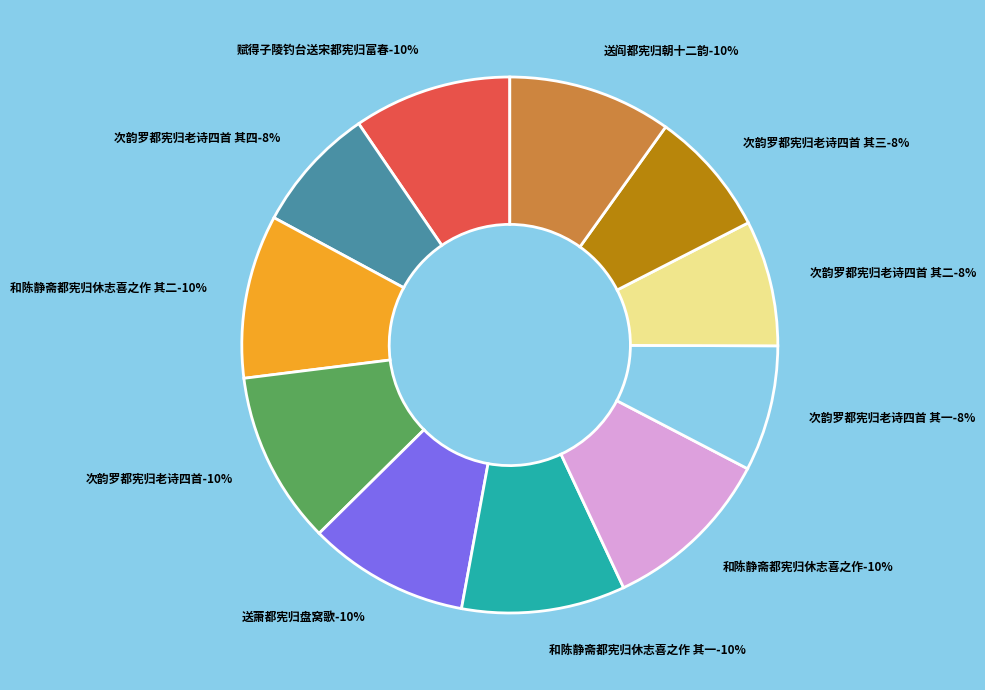

What is the total percentage of 次韵罗都宪归老诗四首 其一 and 和陈静斋都宪归休志喜之作?

18.0%